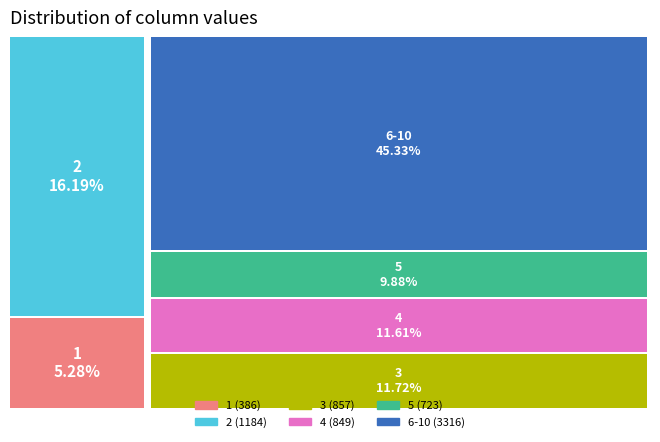

Do 4 and 3 together represent more than half of the pie?

No